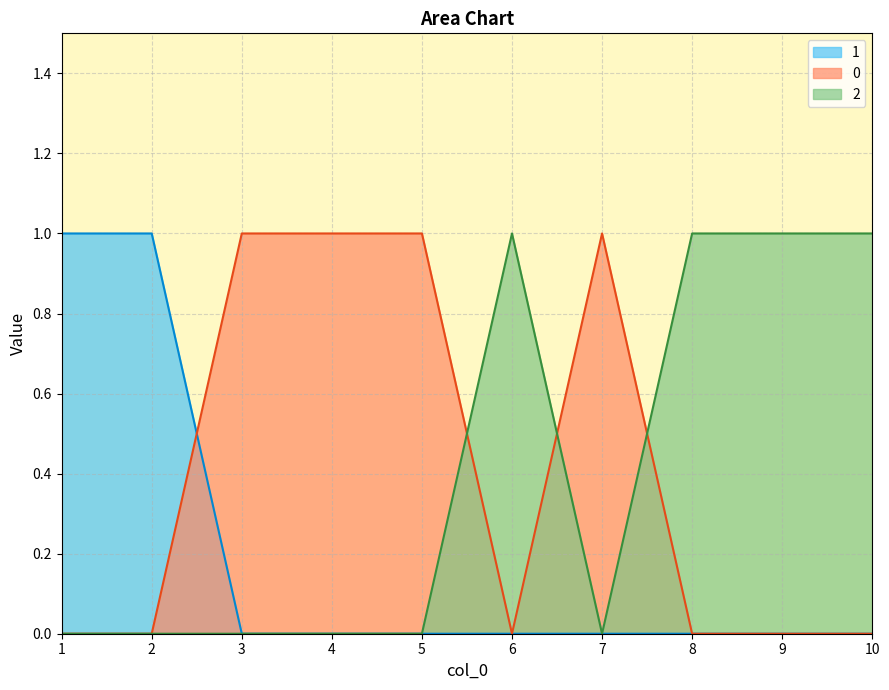

Count the 0 values in the range 0 to 1.

10